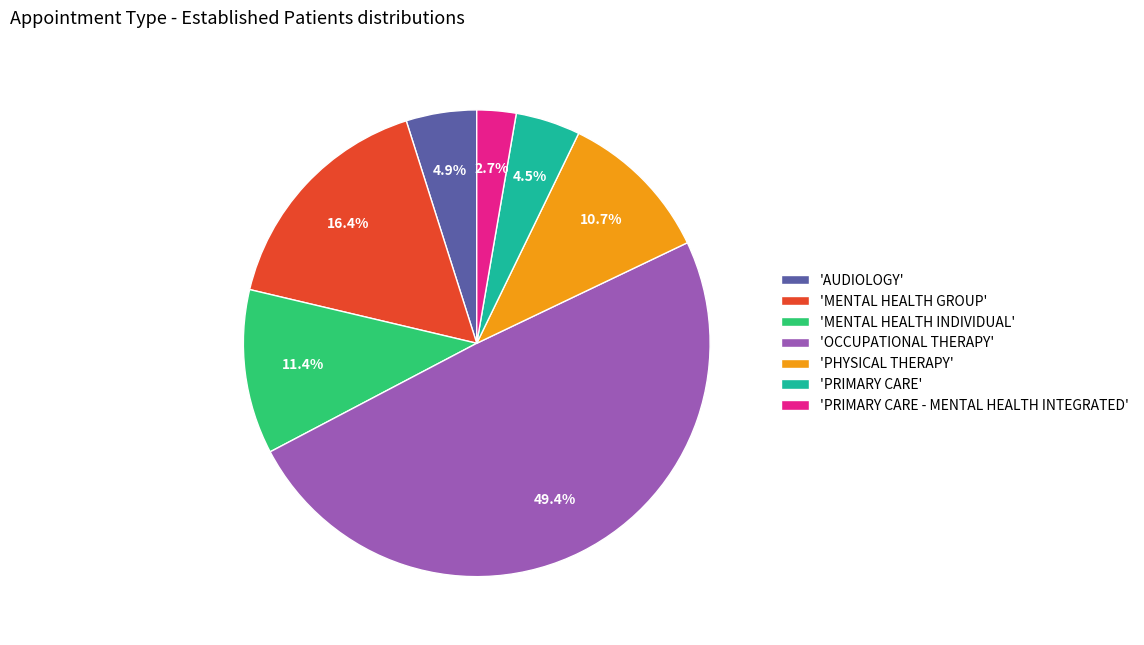

What is the ratio of the value at 'PHYSICAL THERAPY' to the value at 'AUDIOLOGY'?

2.2